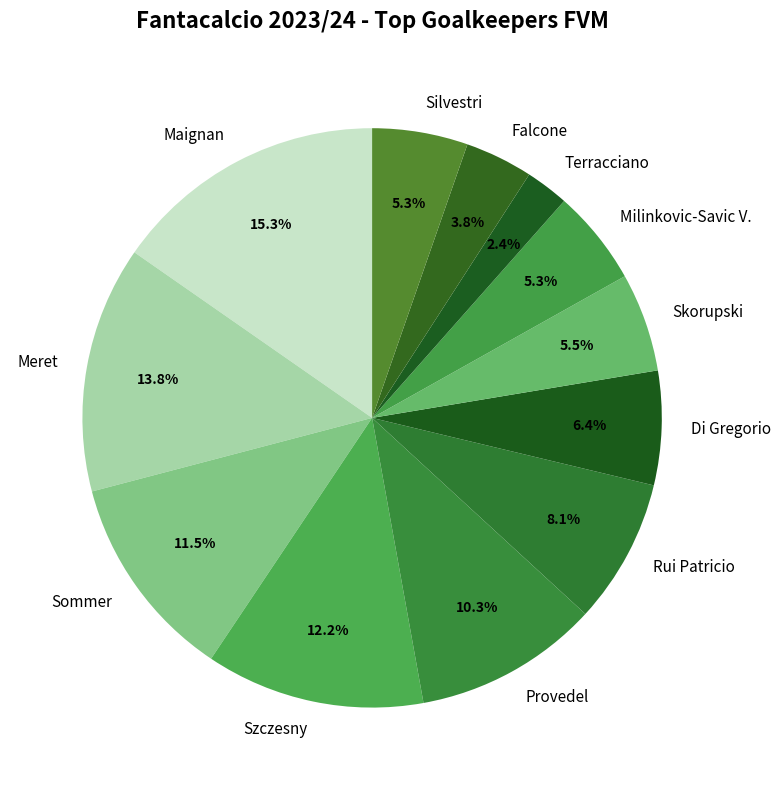

To the nearest percent, what percentage of the pie is Maignan?

15%